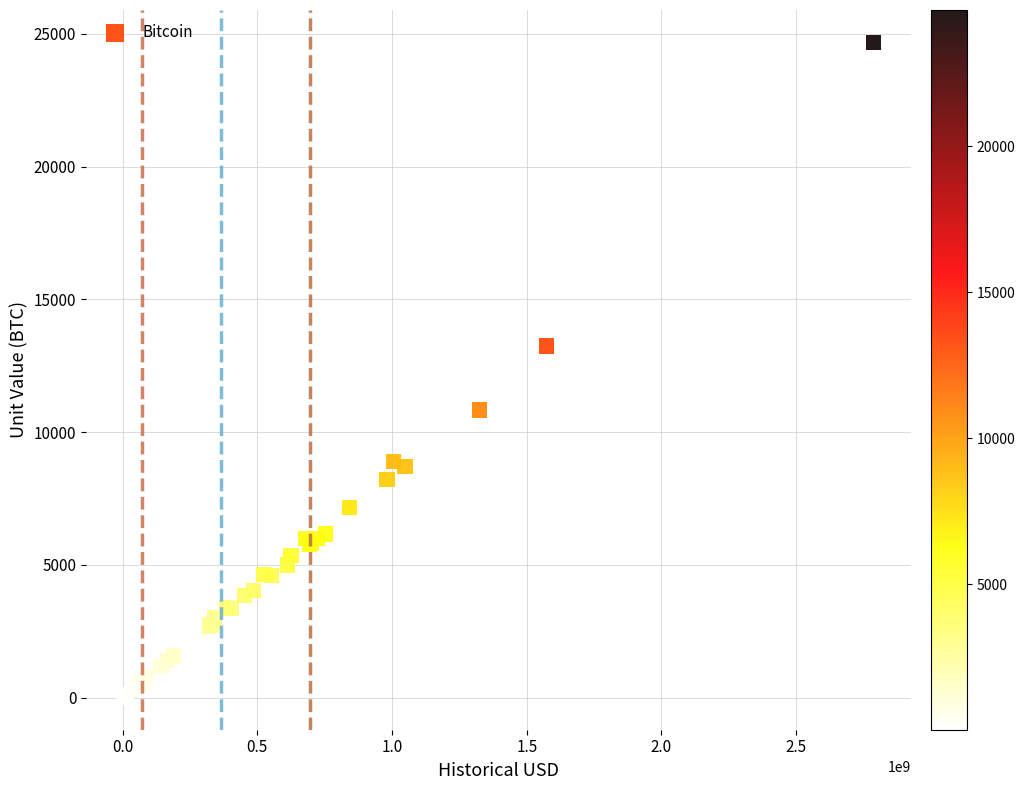

What Y value in the scatter plot is closest to 12348?

13250.0